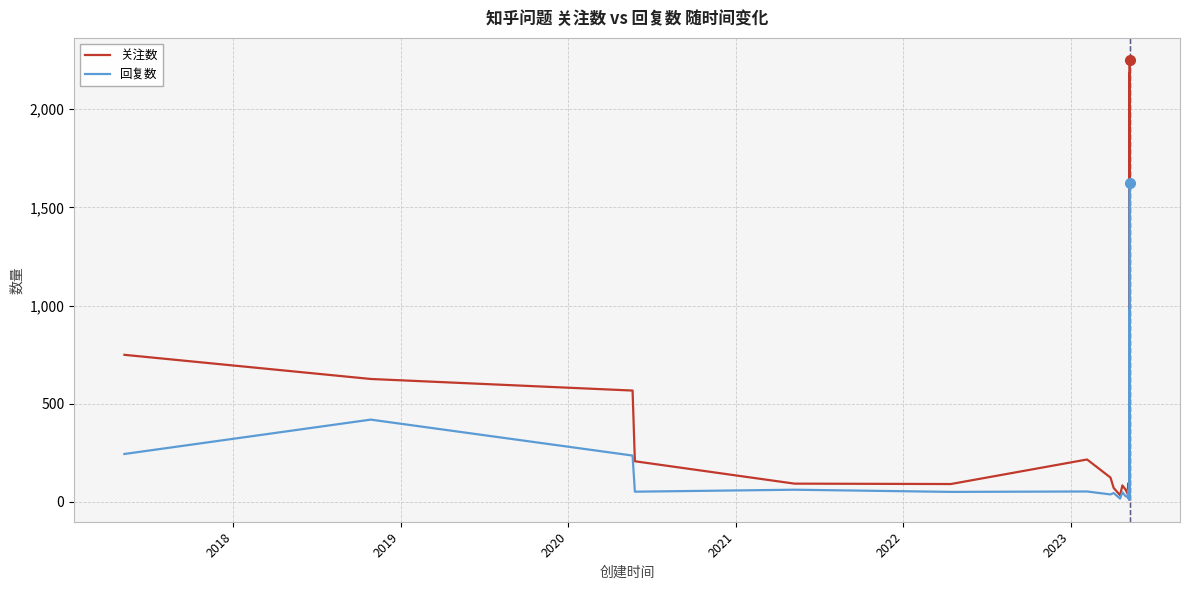

True or false: 回复数 and 关注数 intersect in this chart.

False